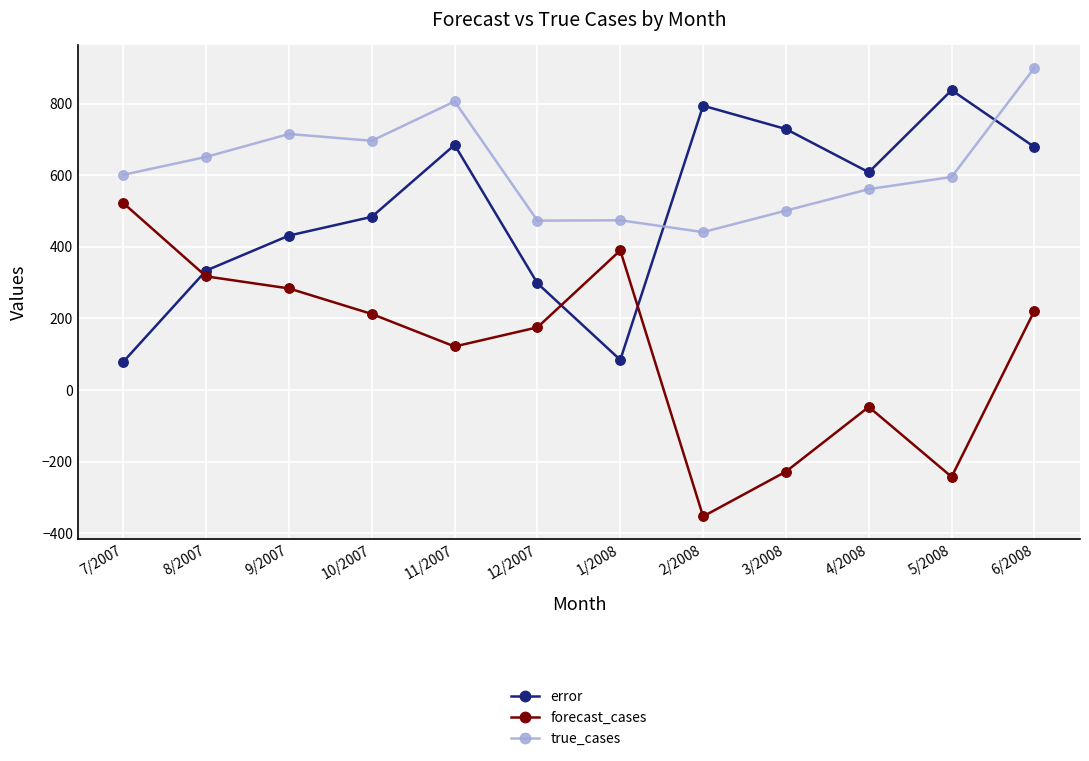

Read the true_cases value at 1/2008.

474.0